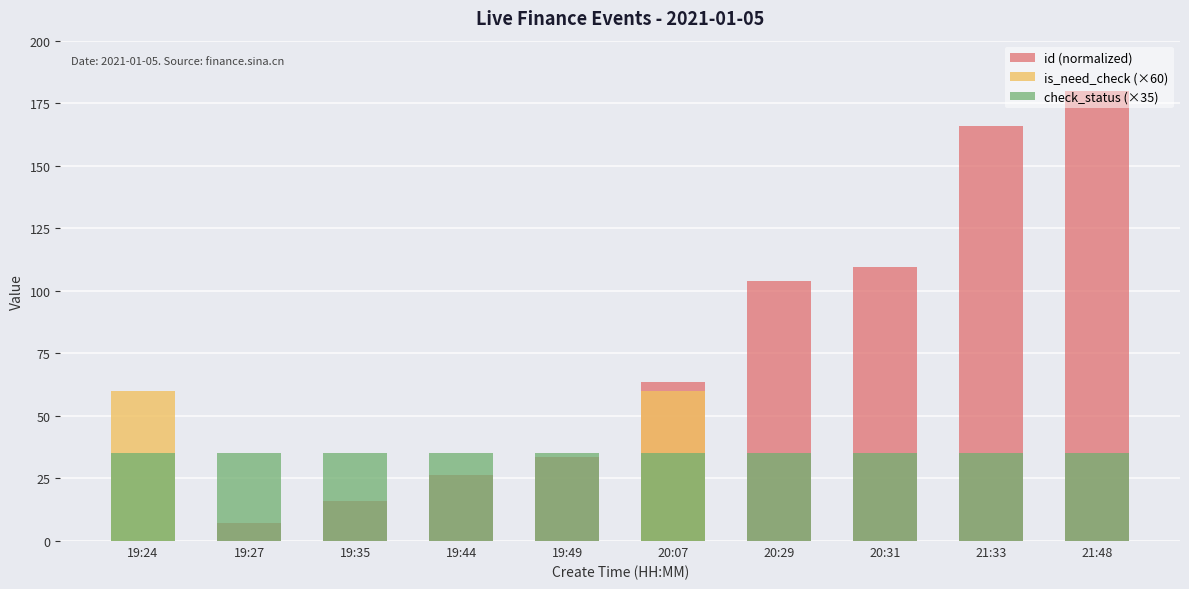

The id (normalized) series shows 109.4 at 20:31. True or false?

True